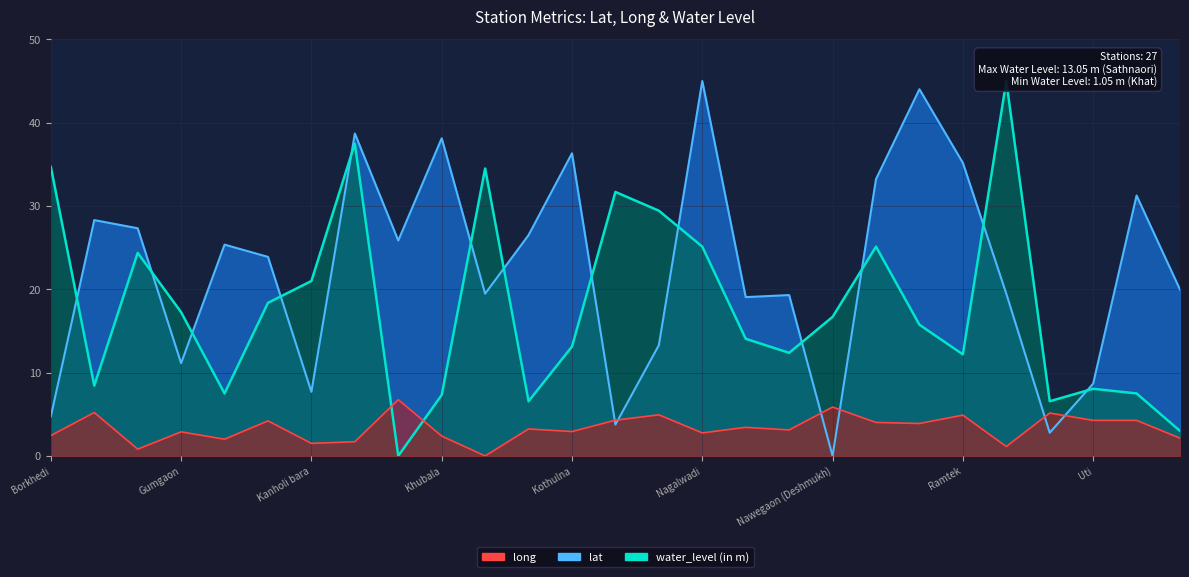

Between which two adjacent categories do water_level (in m) and long first intersect?

Kelod and Khat